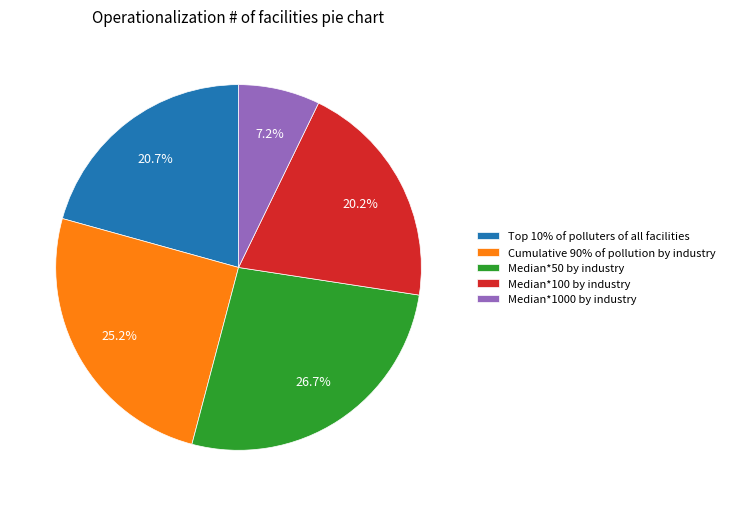

Which slice is the smallest?

Median*1000 by industry